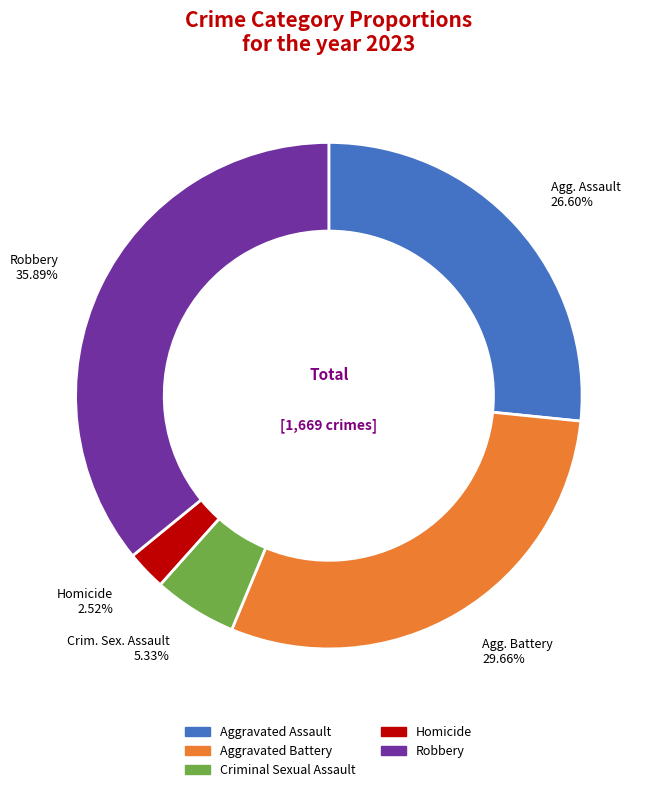

Between Robbery and Criminal Sexual Assault, which is larger?

Robbery